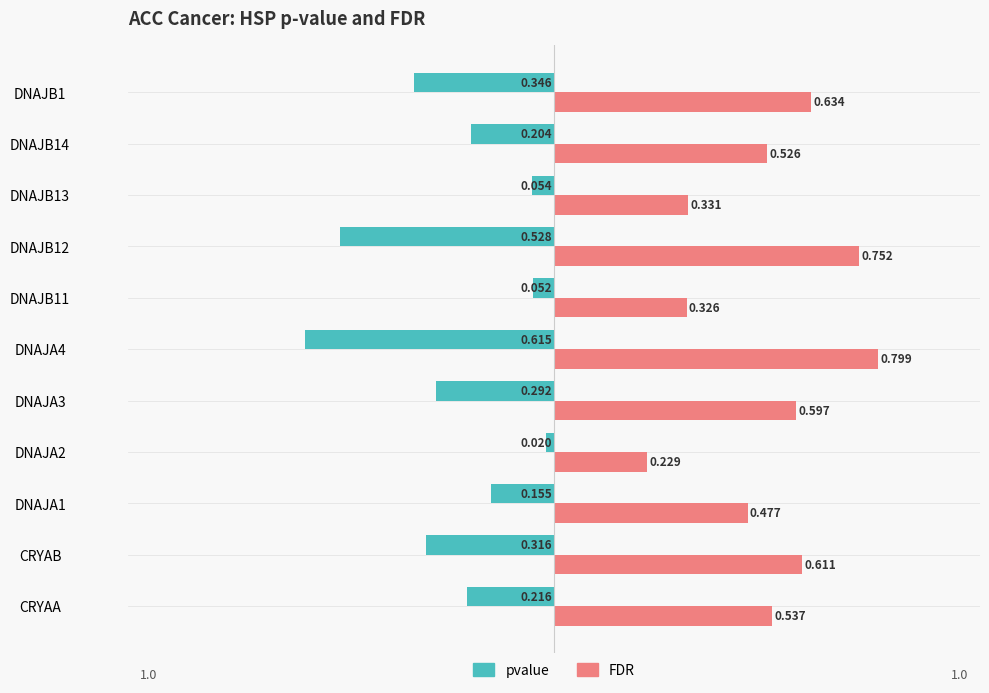

Is the value of FDR at DNAJB1 greater than the value of pvalue at CRYAB?

Yes